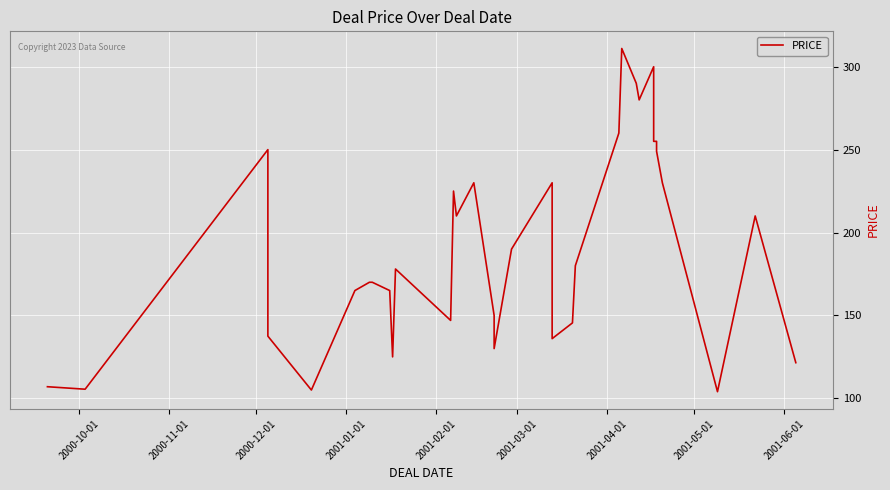

What is the minimum value shown in the chart?

104.0